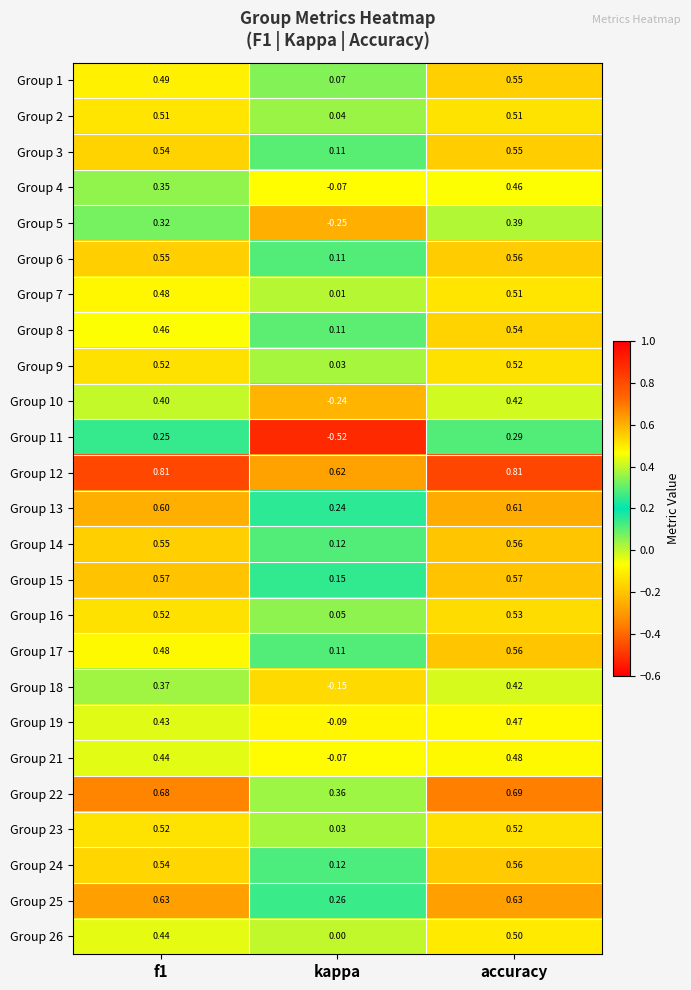

Is the value of Group 14 at accuracy greater than the value of Group 4 at accuracy?

Yes